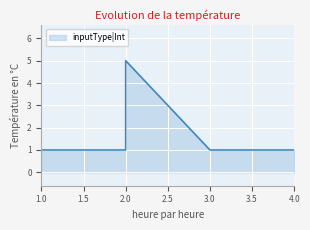

Where is the data nearest to the value 3?

1